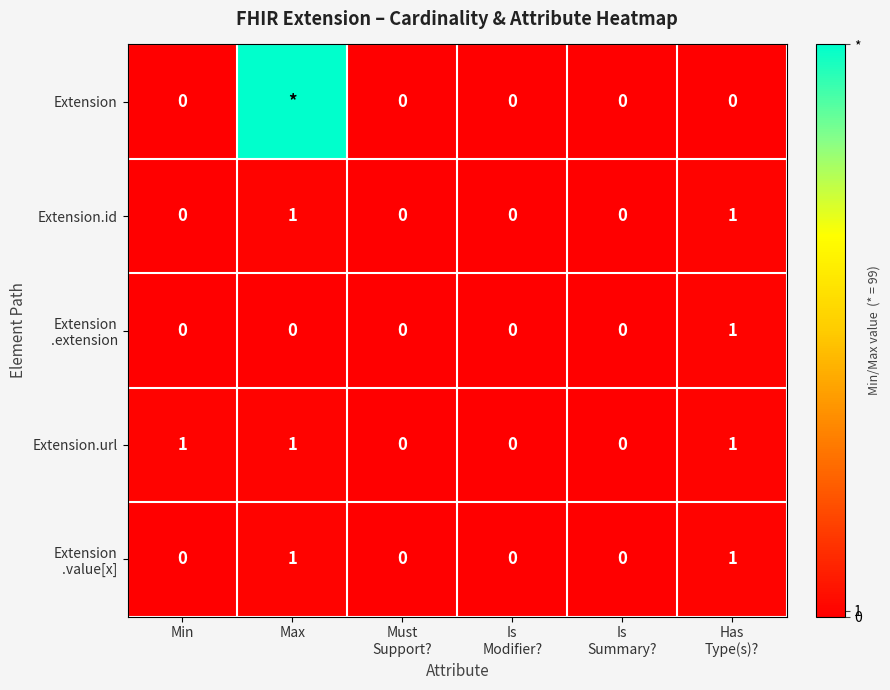

How many Extension.url values are between 0 and 1?

6